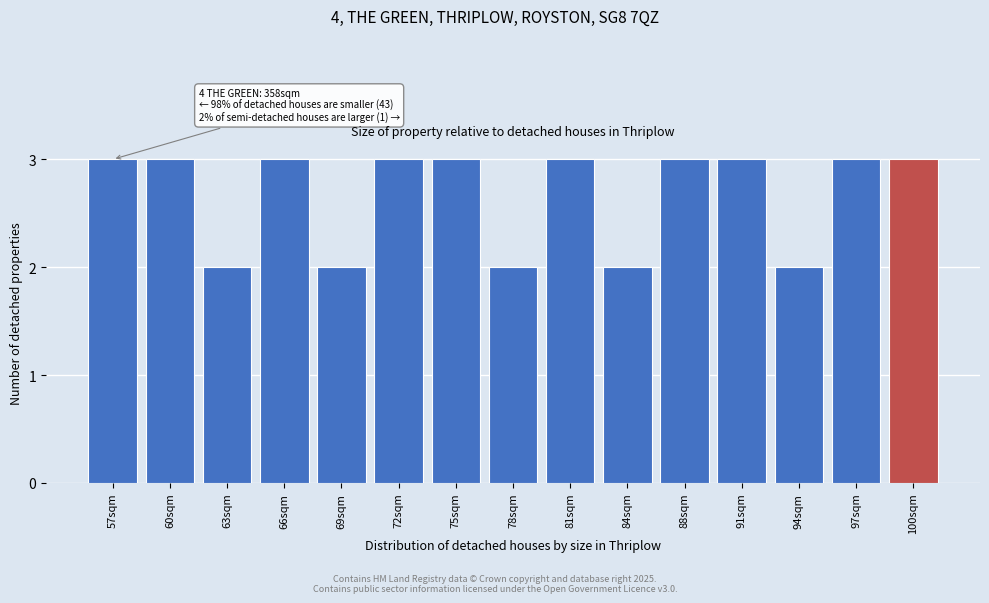

Reading left to right, what are all the values shown in this chart?

3	3	2	3	2	3	3	2	3	2	3	3	2	3	3